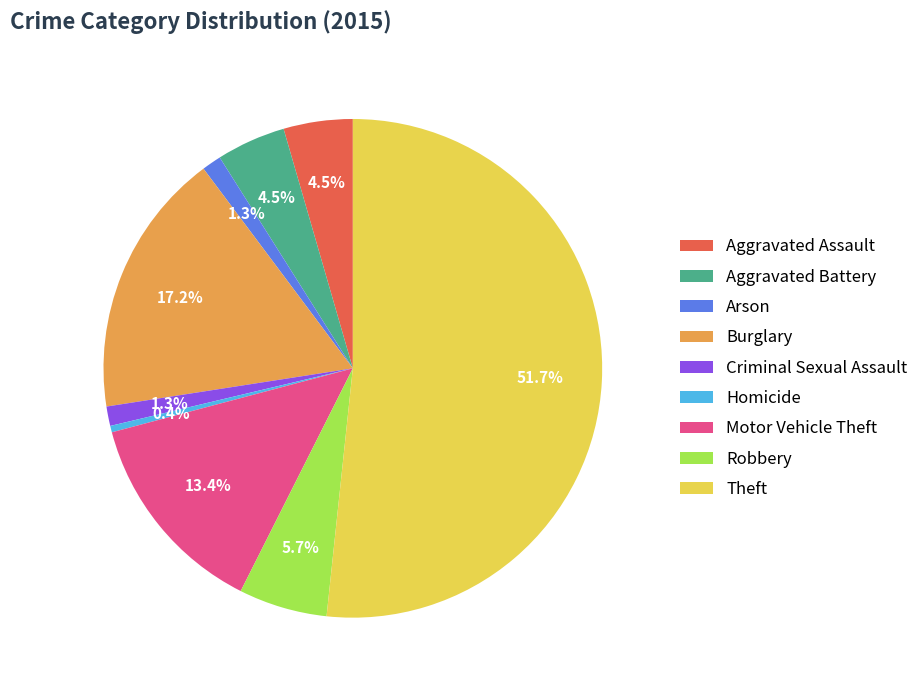

The Arson slice represents 1% of the pie. True or false?

True